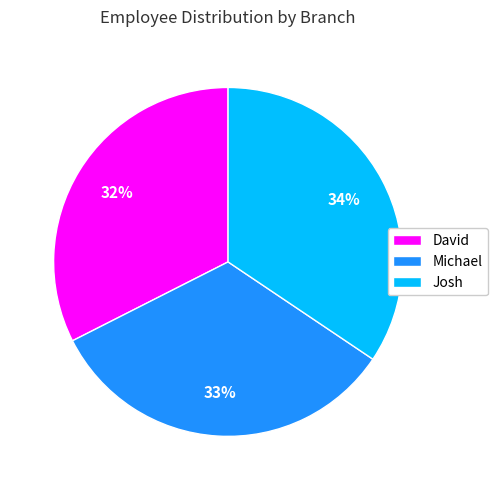

Is Michael the majority of the pie?

No